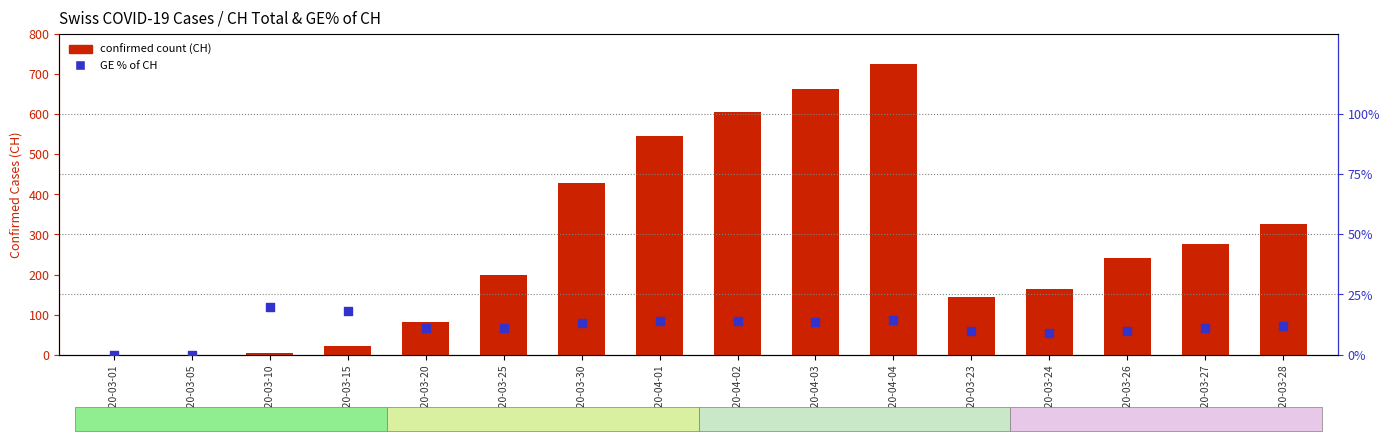

At which category is the sum across all series the highest?

2020-04-04